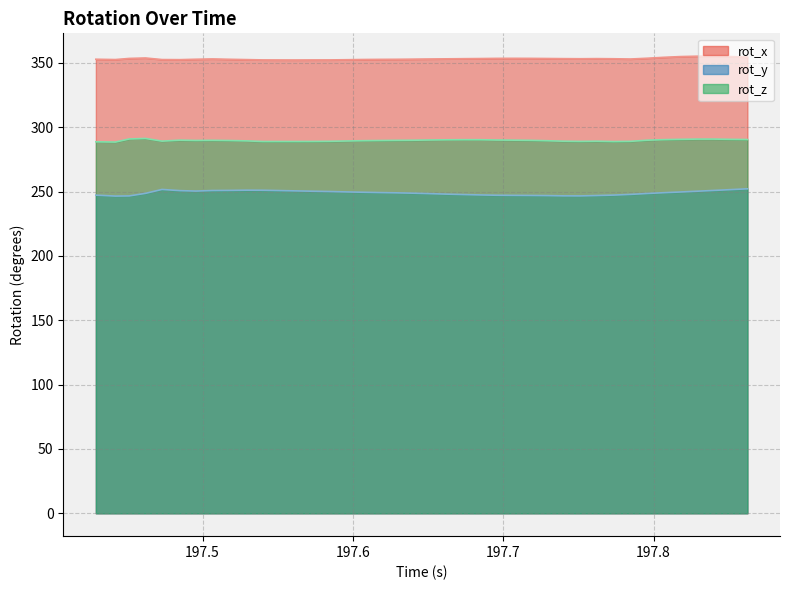

What position from the left is 197.6178?

18